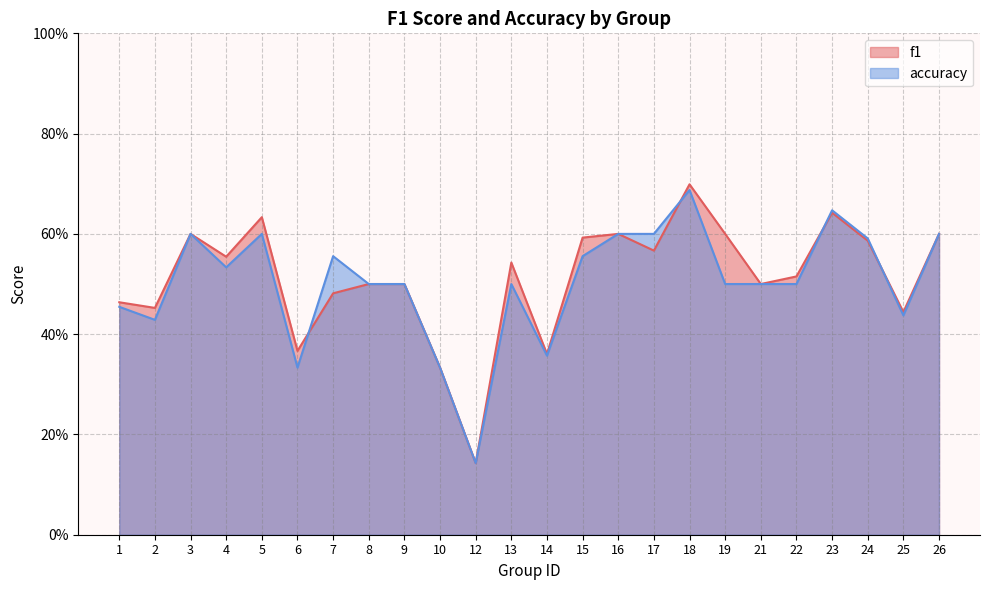

Is the value of accuracy at 2 greater than the value of f1 at 14?

Yes